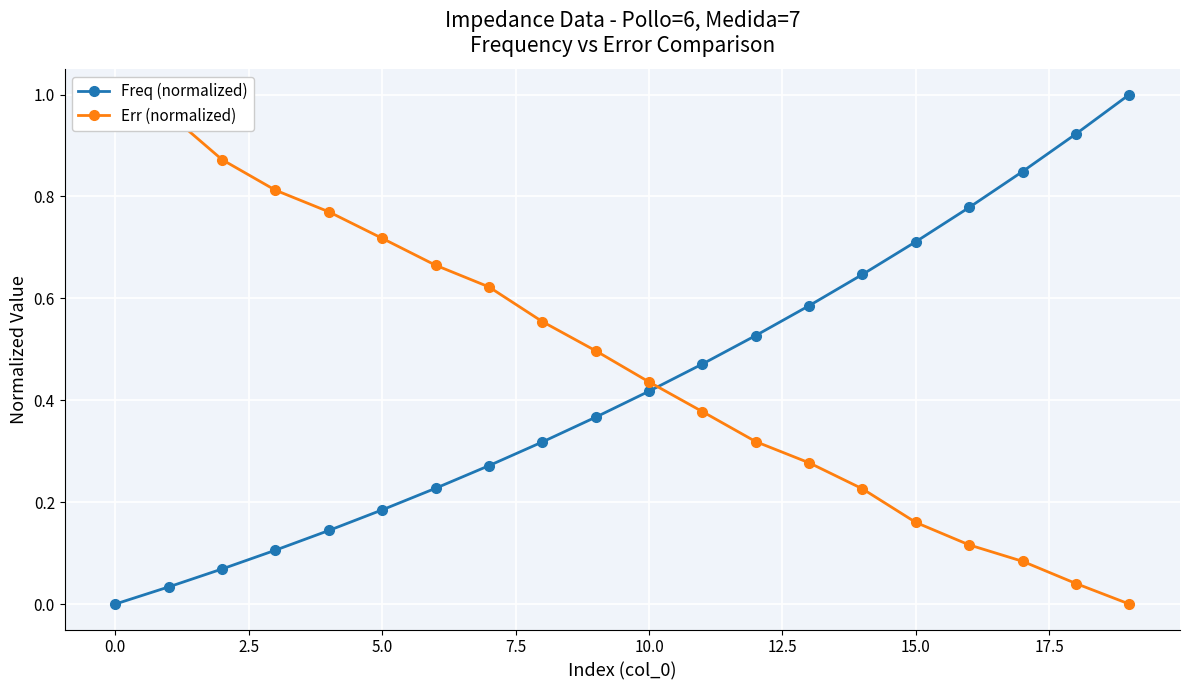

What is the difference between the second highest and minimum values in the Freq (normalized) series?

0.9